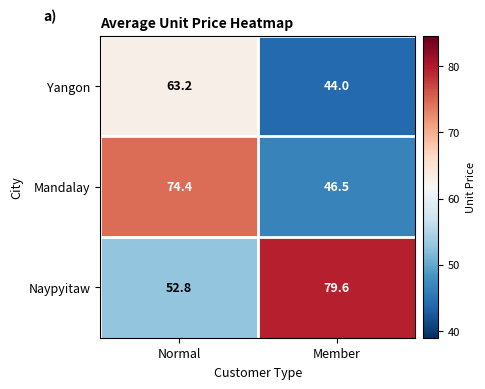

Rank the series by their maximum value, from lowest to highest.

Yangon, Mandalay, Naypyitaw